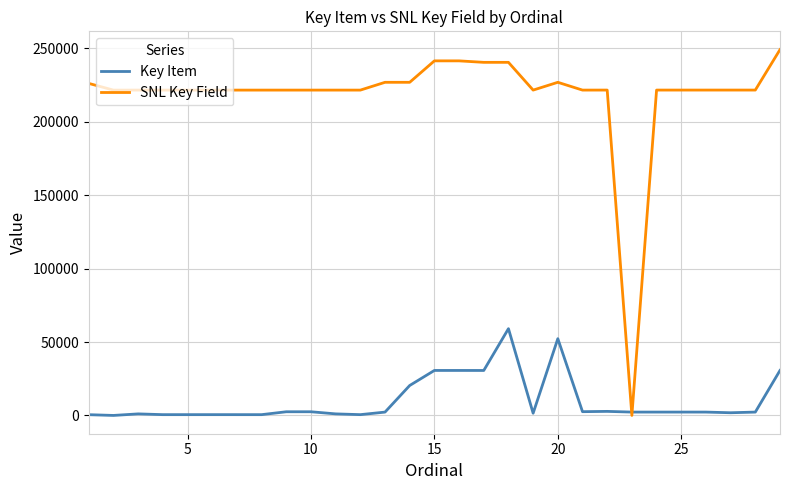

How many times do Key Item and SNL Key Field cross each other?

2